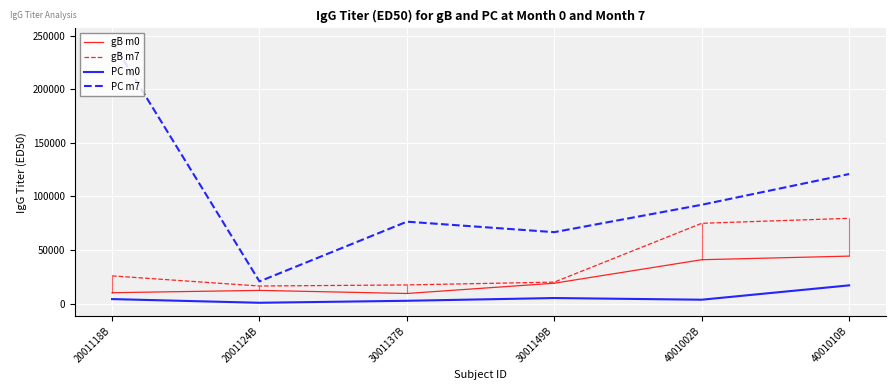

What is the label of the 3rd point from the left?

3001137B